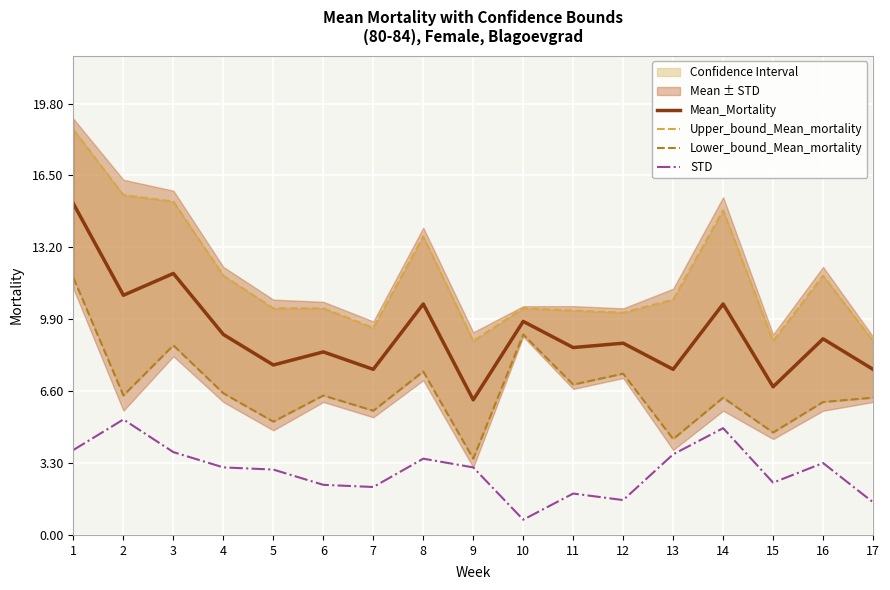

What is the value of the Upper_bound_Mean_mortality point at the 12th from the left?

10.2